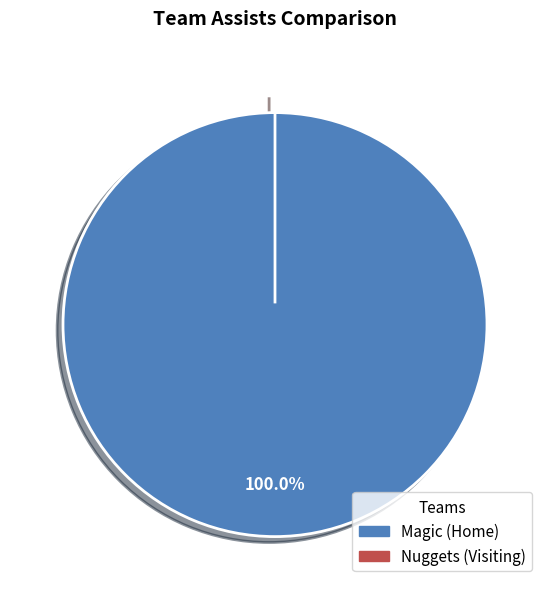

To the nearest percent, what is the combined percentage of Nuggets (Visiting) and Magic (Home)?

100%